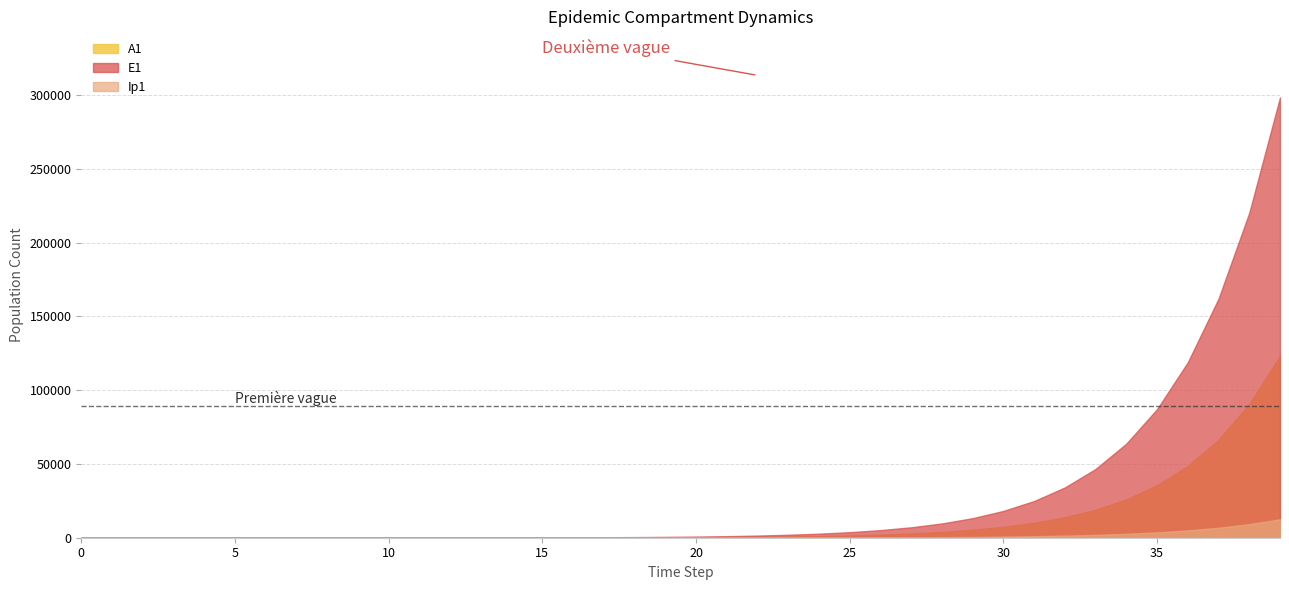

True or false: A1 has a value of 9.7 at 9.

True